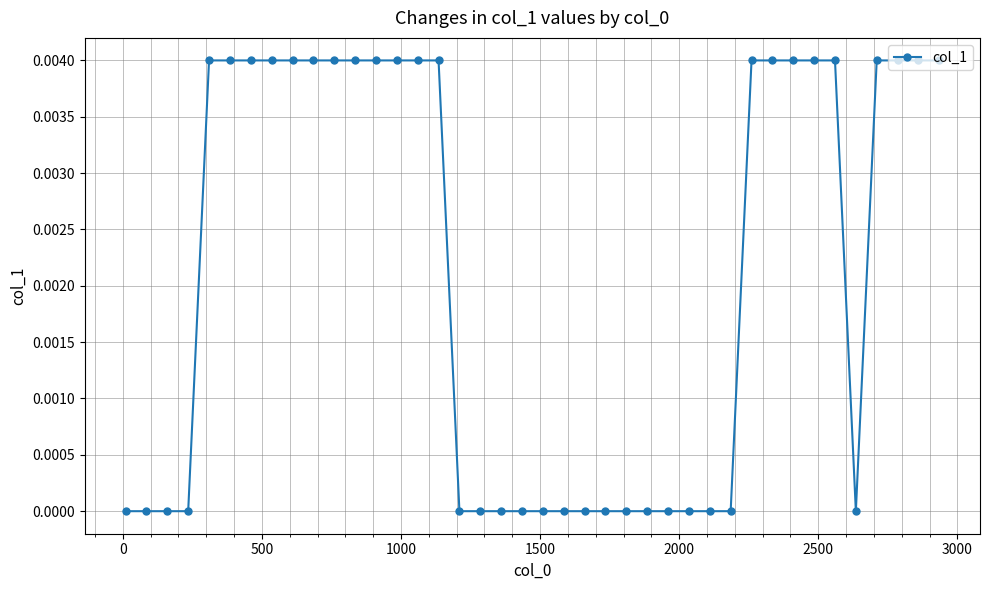

How many lines are shown in the chart?

1